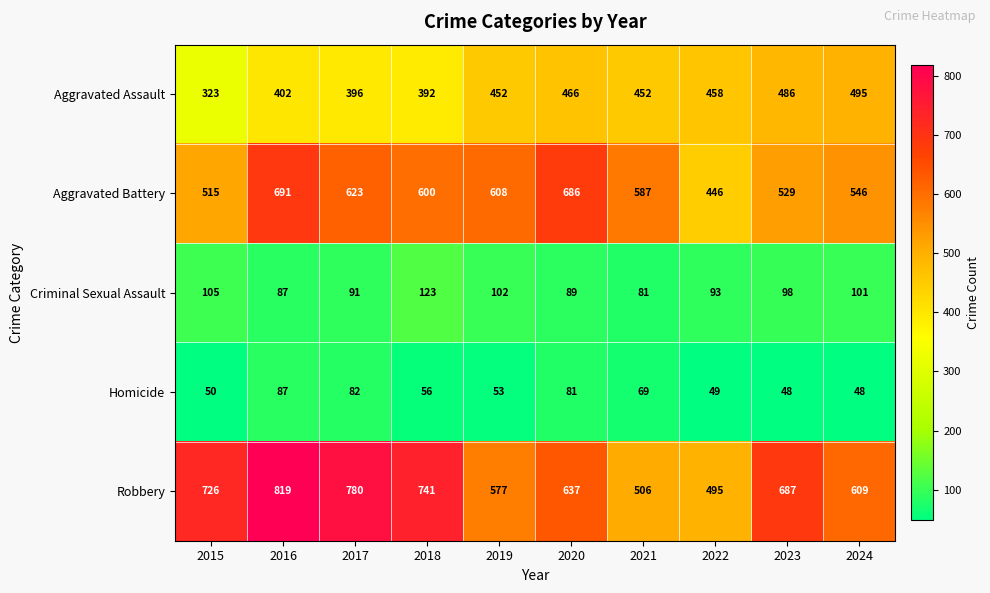

At which label is Homicide closest to 67?

2021